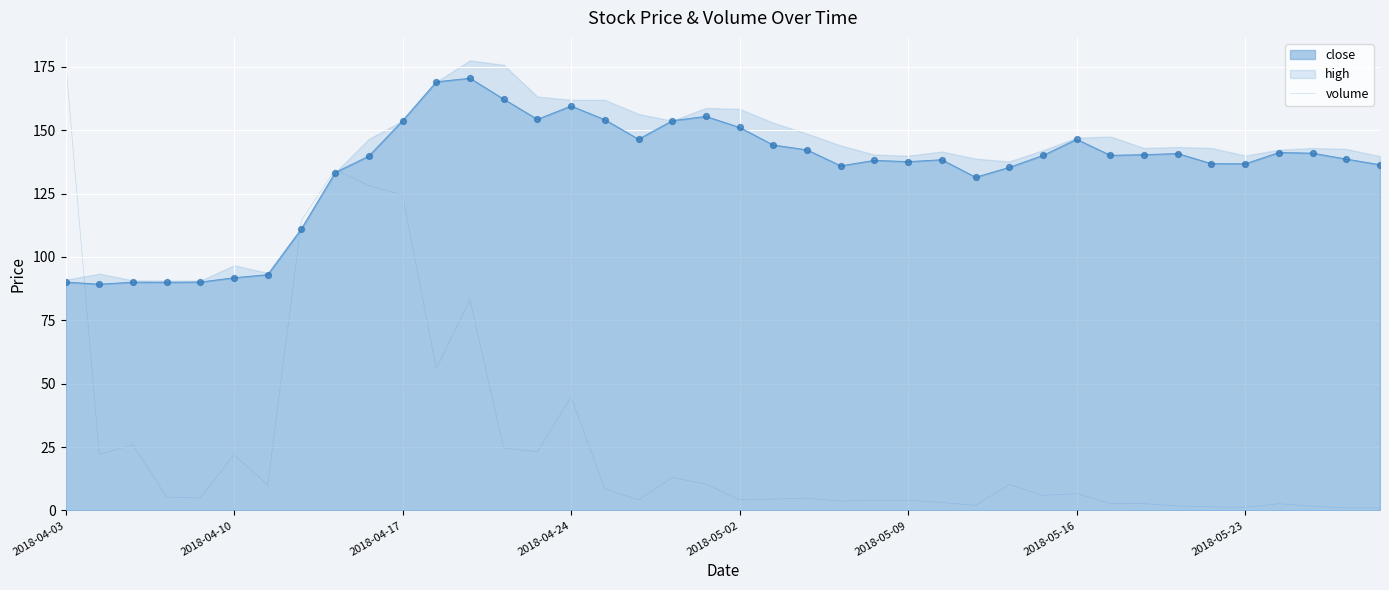

Which has a higher value, 13 or 12?

12